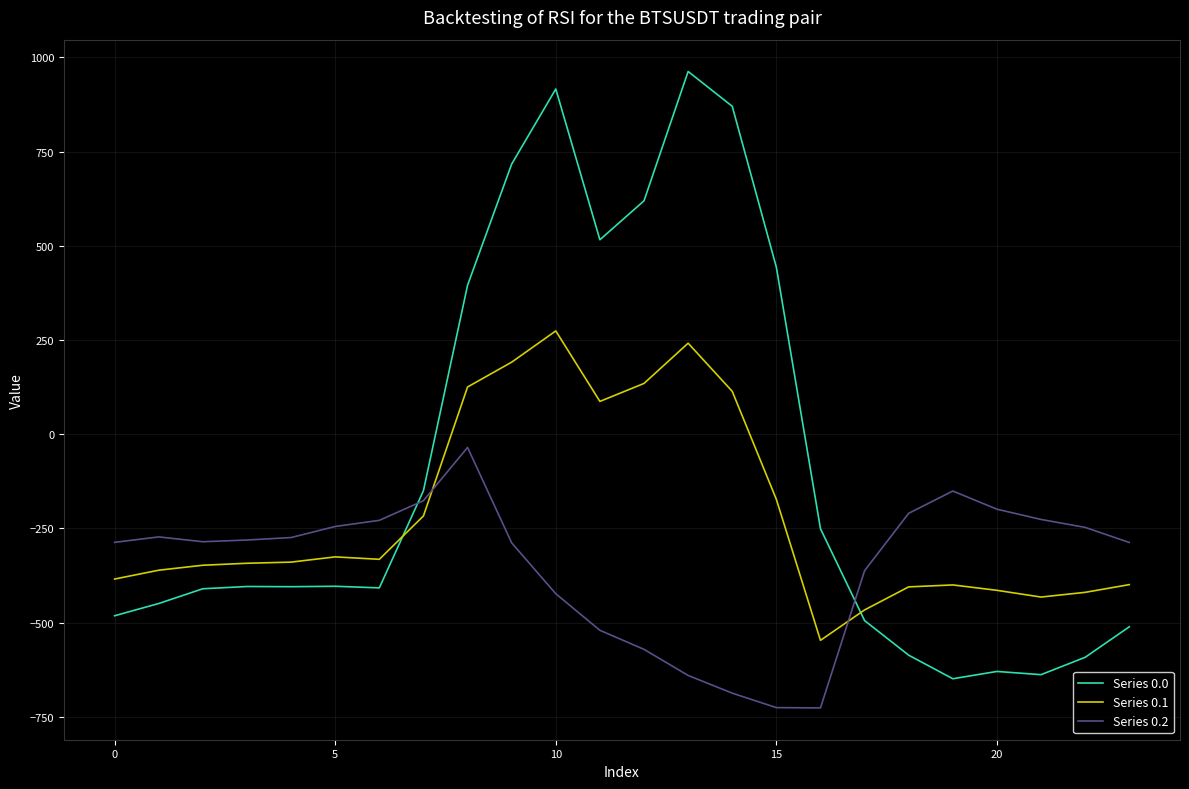

What is the maximum value shown in the chart?

962.7